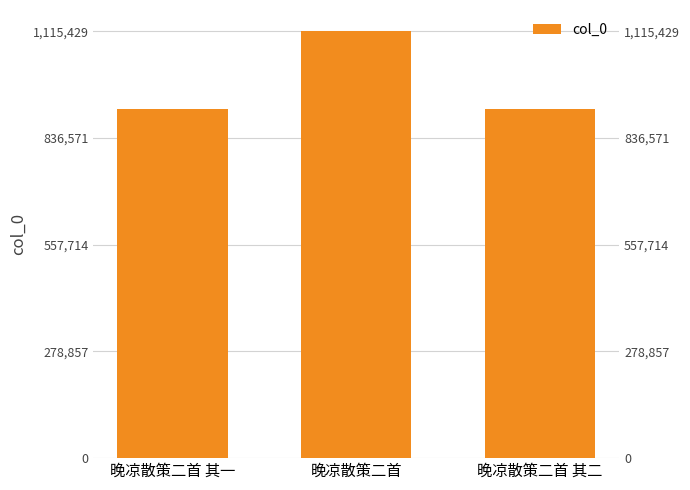

Is it true that the value at 晚凉散策二首 is 674096?

False